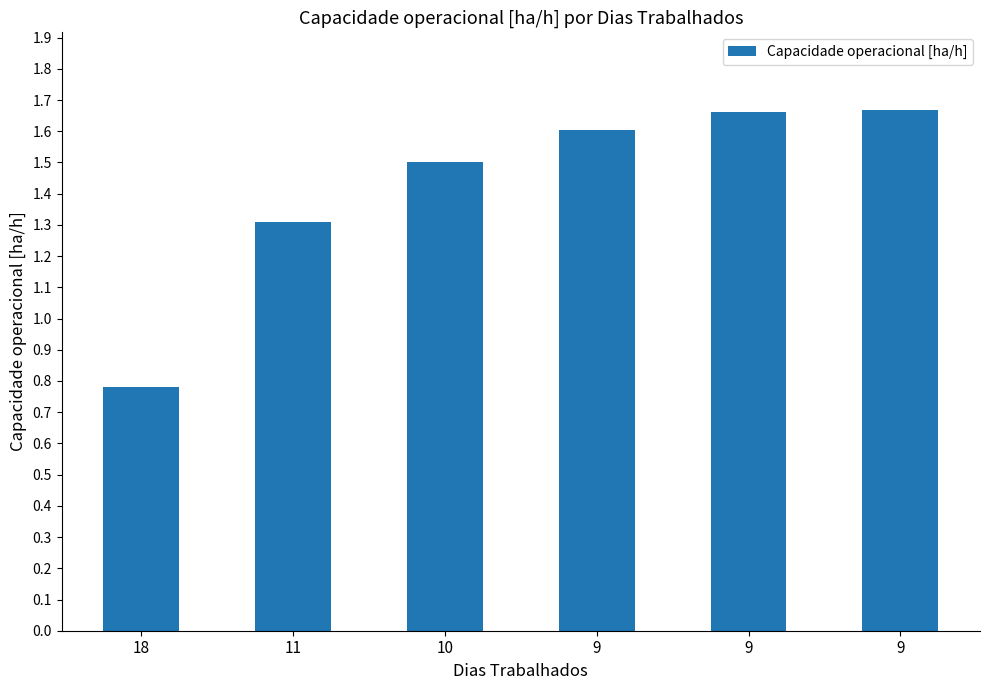

At which label is the value closest to 1?

18